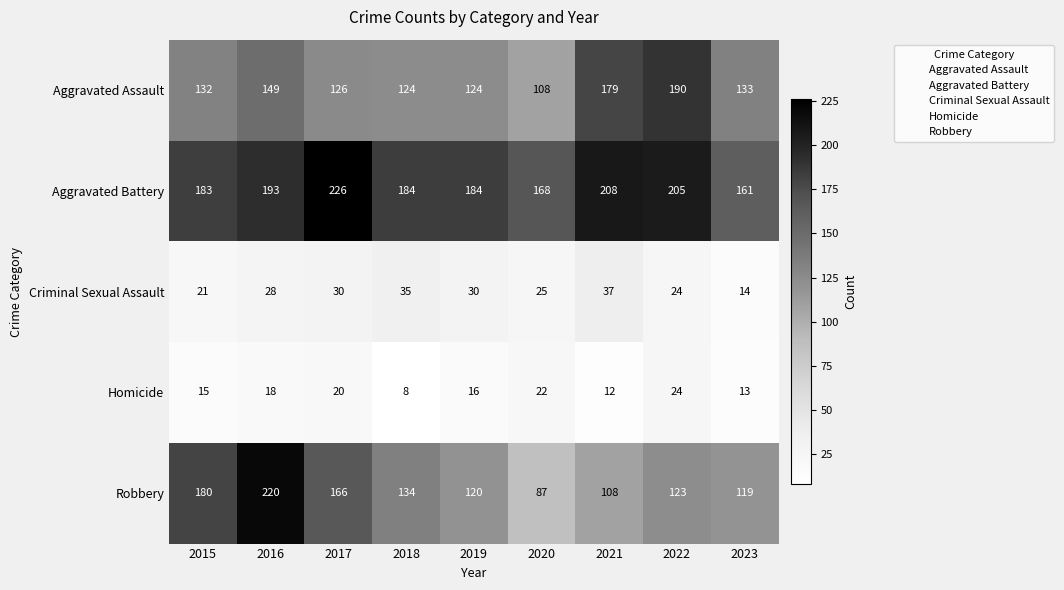

What is the highest value of the Homicide series?

24